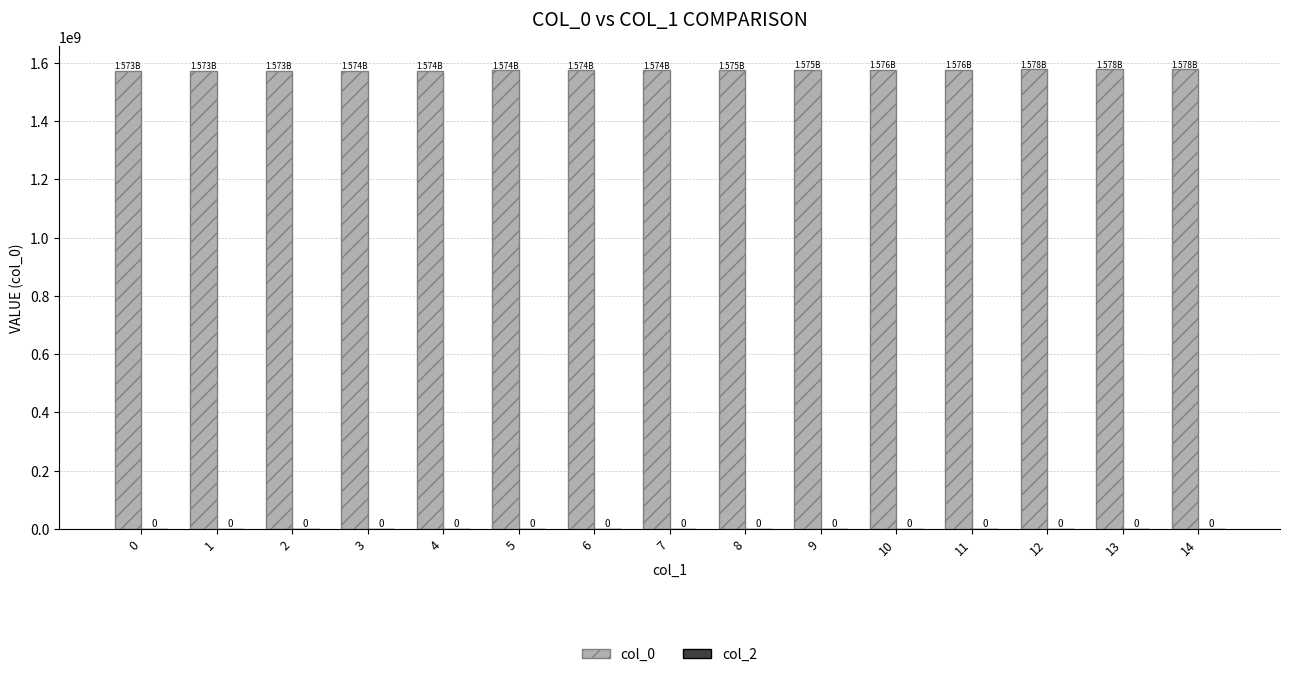

How many bars are there in total?

15